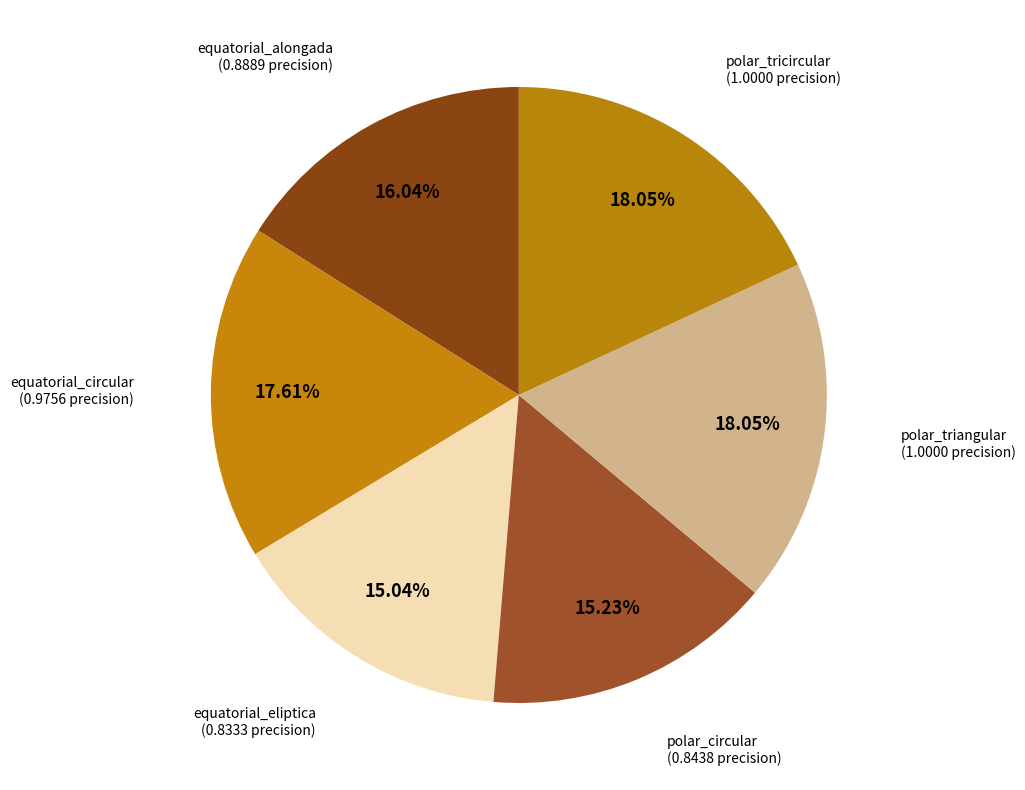

What is the largest slice in the pie chart?

polar_triangular